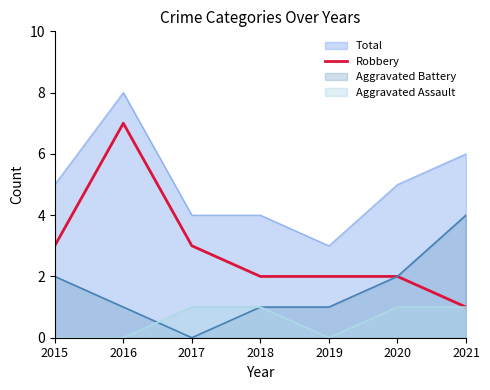

At which label does Robbery reach its peak?

2016